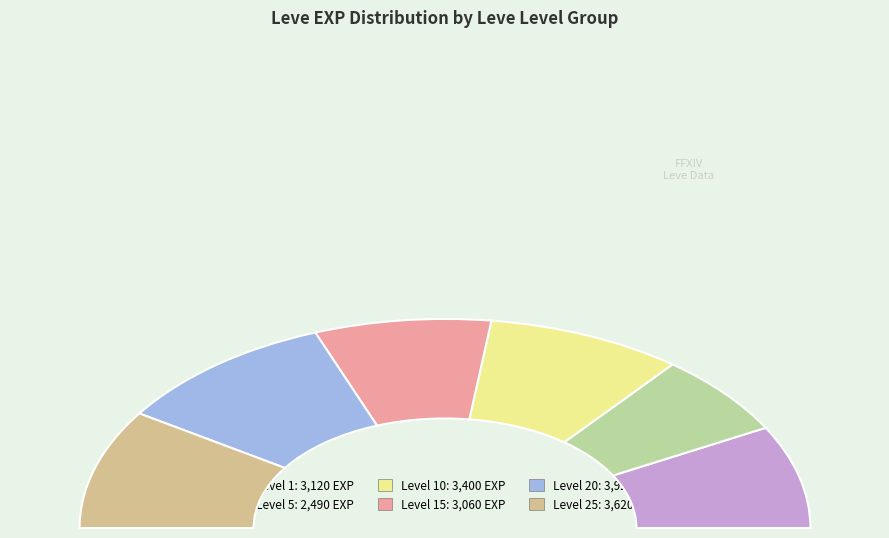

To the nearest percent, what is the difference between the 1 and 1 slice percentages?

5%